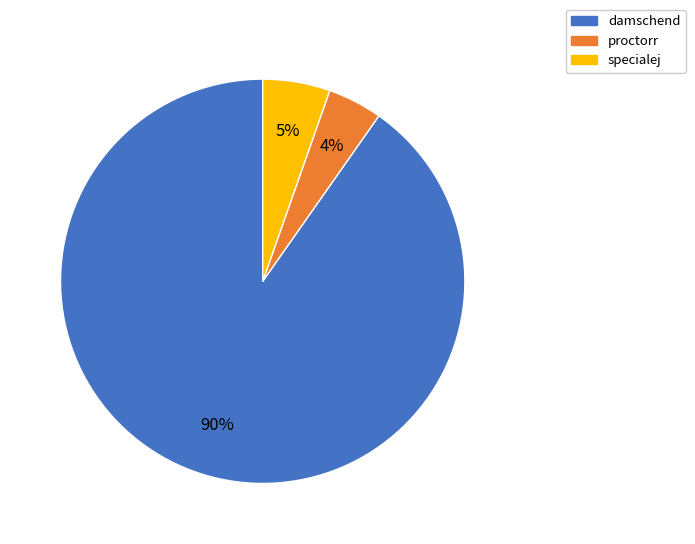

Approximately how many times larger is the value at proctorr compared to specialej?

0.8